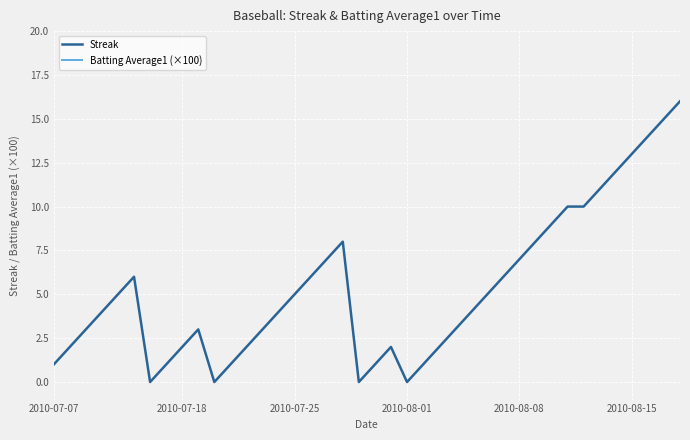

What is the difference between the maximum and minimum values in the Batting Average1 (×100) series?

2.2